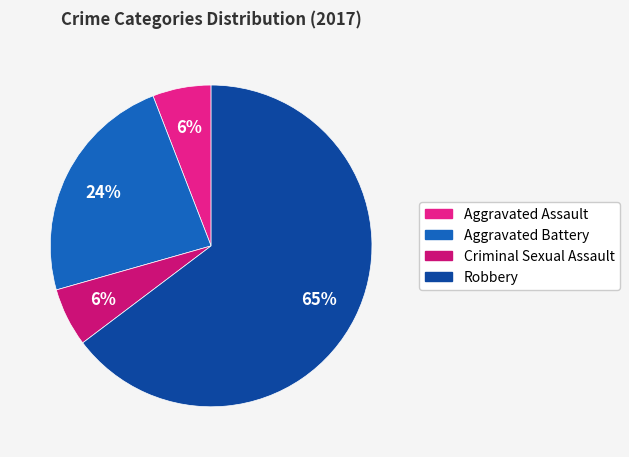

How many slices are in this pie chart?

4